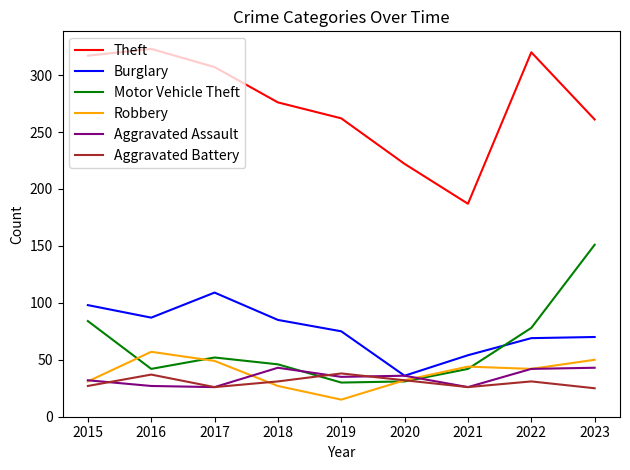

At 2018, list the series in order from smallest to largest.

Robbery, Aggravated Battery, Aggravated Assault, Motor Vehicle Theft, Burglary, Theft